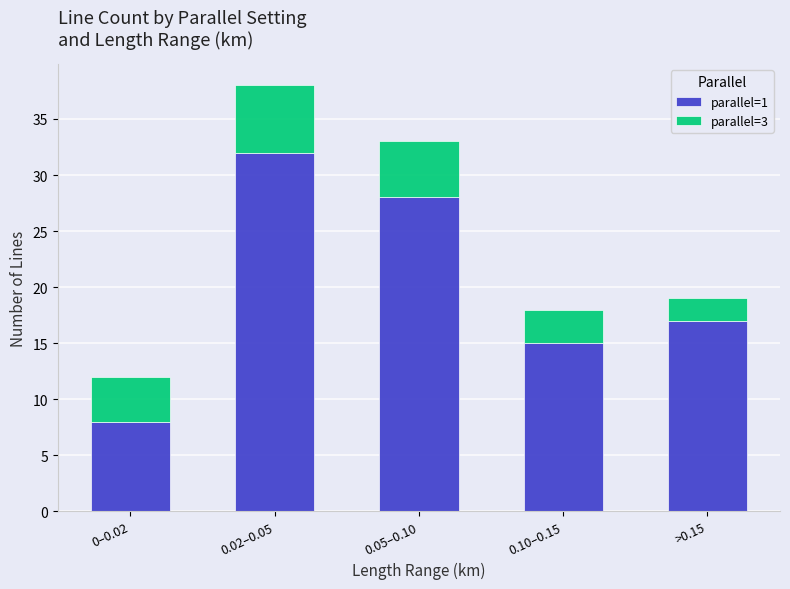

Does the chart contain stacked bars?

Yes